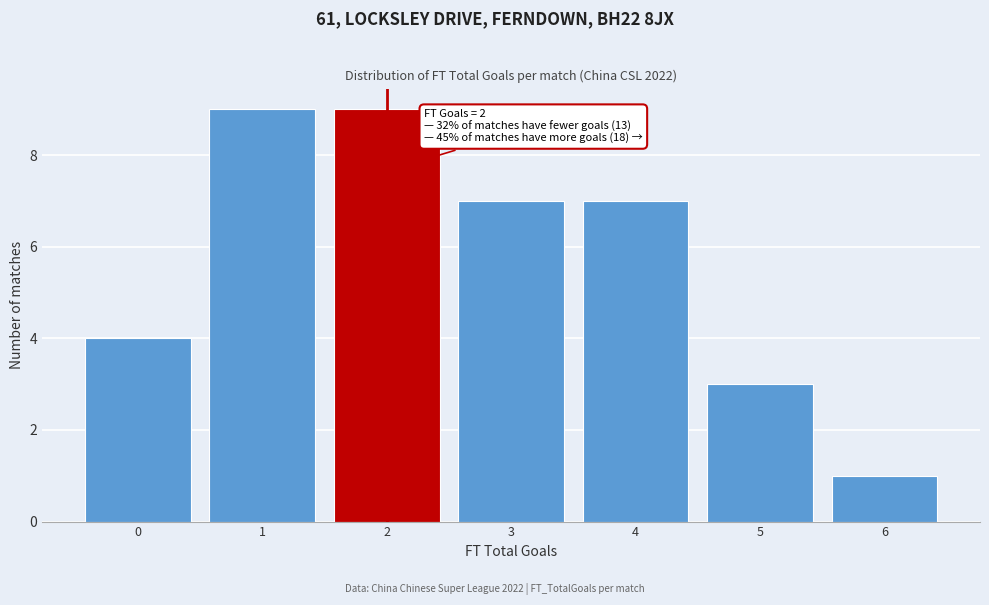

Reading left to right, transcribe all the data shown in this chart.

4	9	9	7	7	3	1